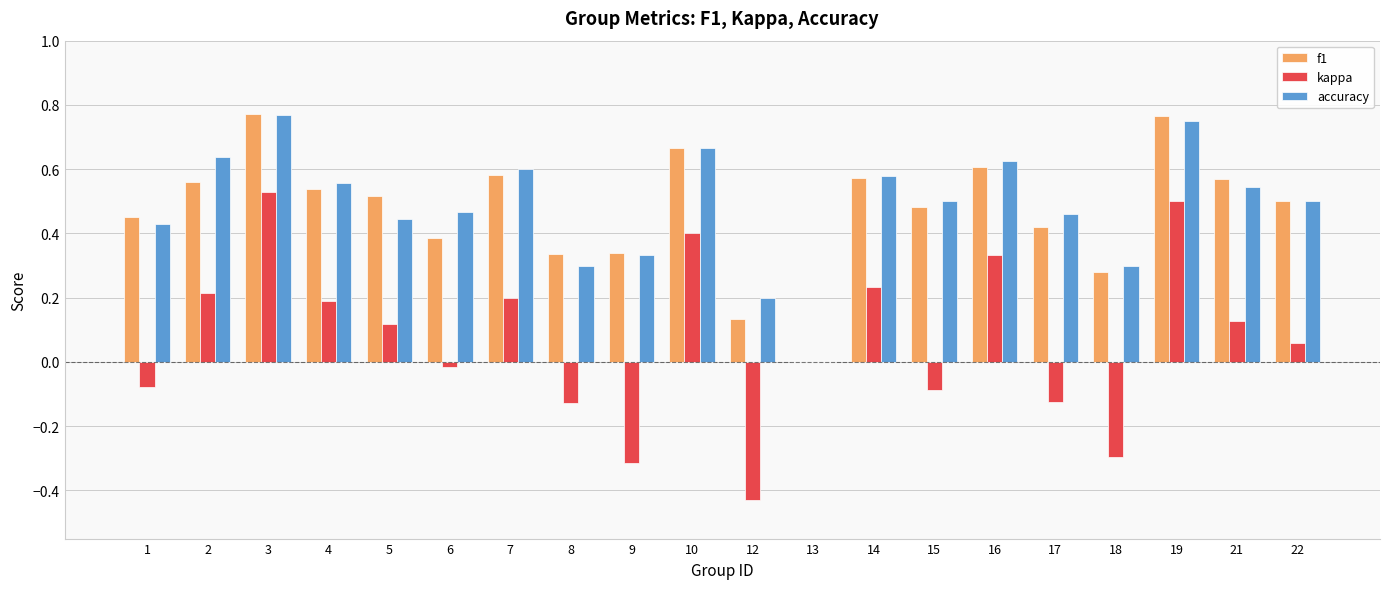

What is the sum of all f1 values?

9.5